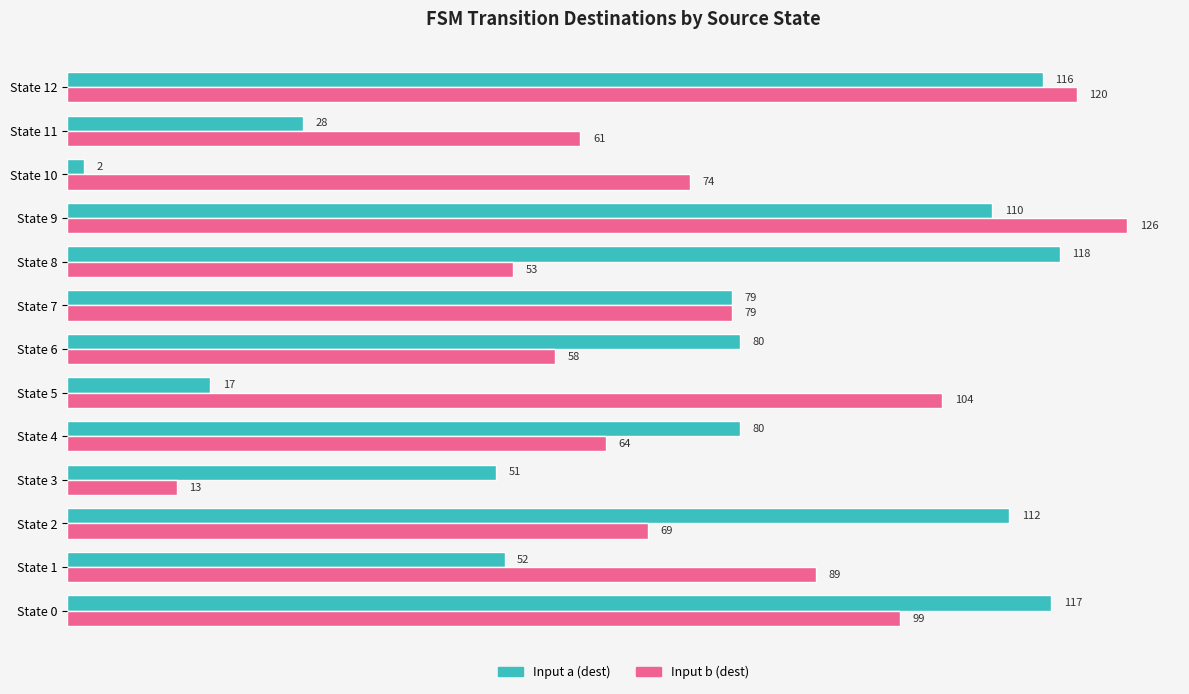

Where is Input b (dest) nearest to the value 69?

State 2